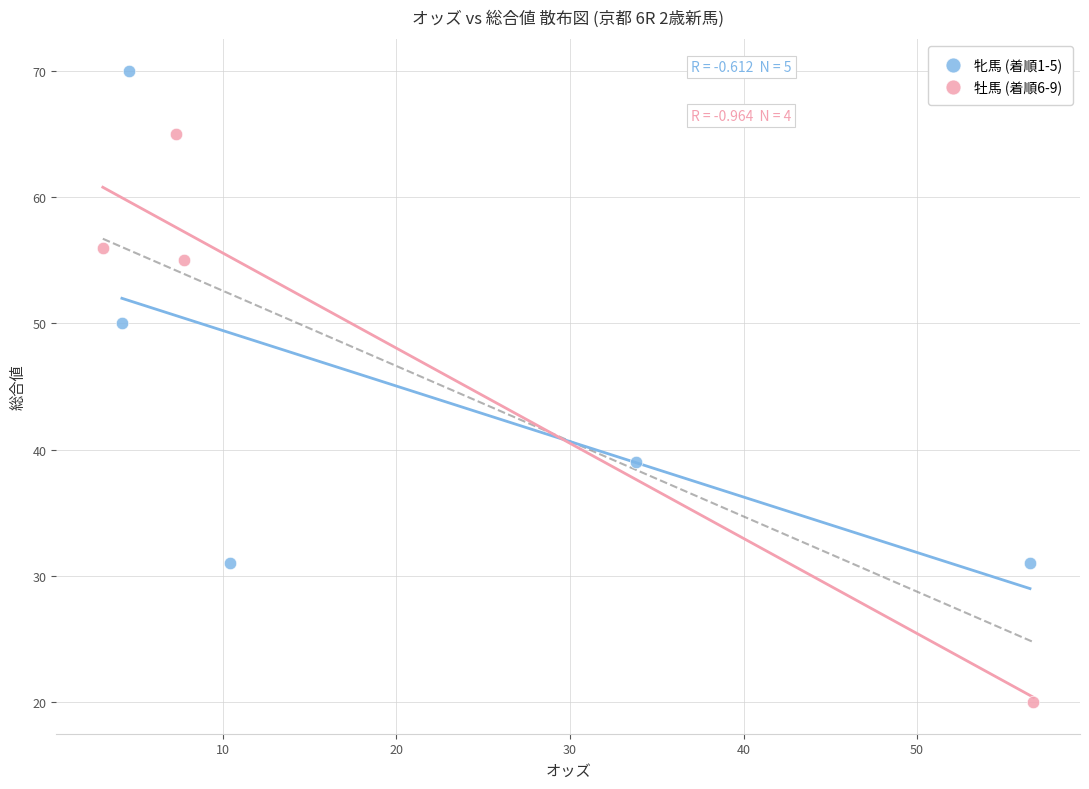

Which series reaches the maximum Y coordinate?

牝馬 (着順1-5)